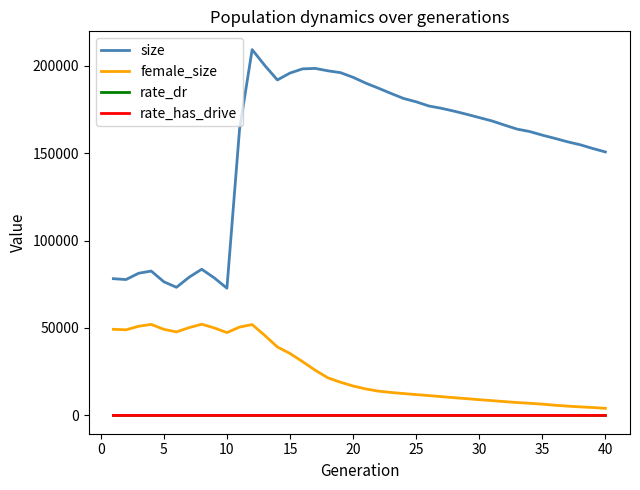

True or false: female_size and size intersect in this chart.

False